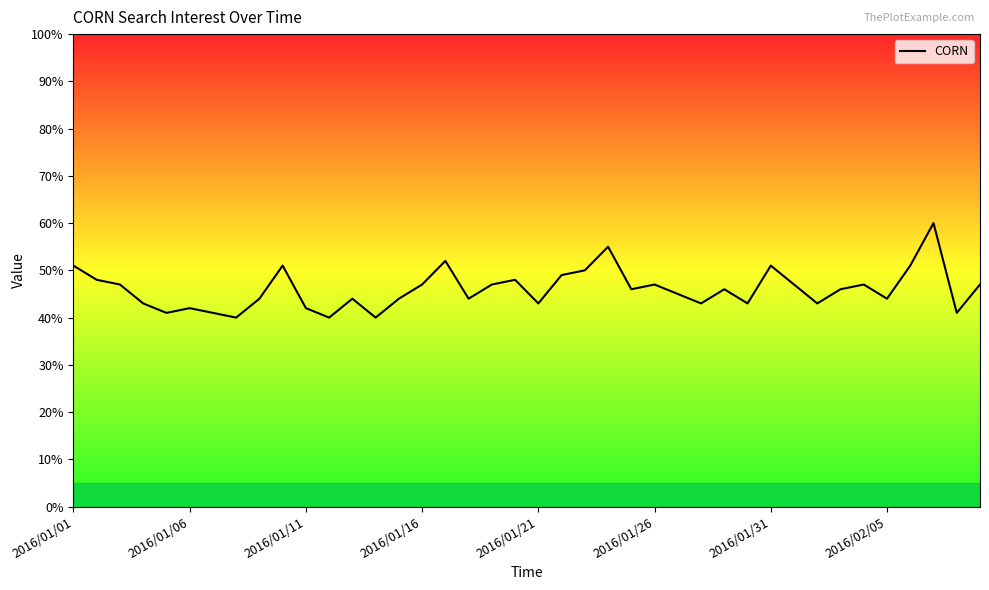

What is the difference between the maximum and minimum values?

20